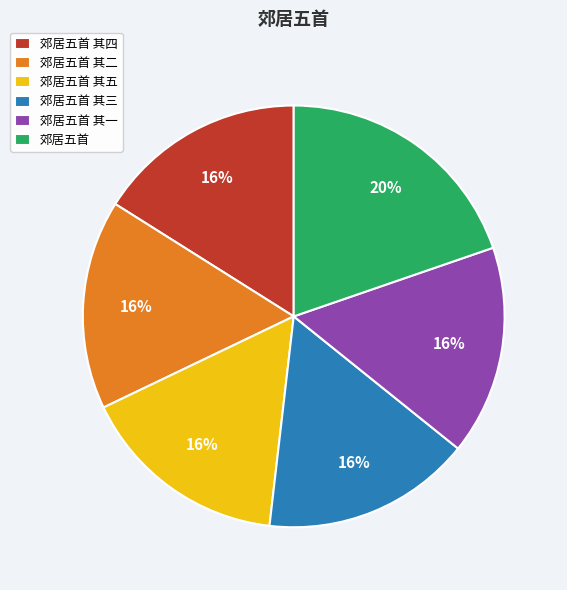

True or false: 郊居五首 其三 accounts for 16% of the total.

True